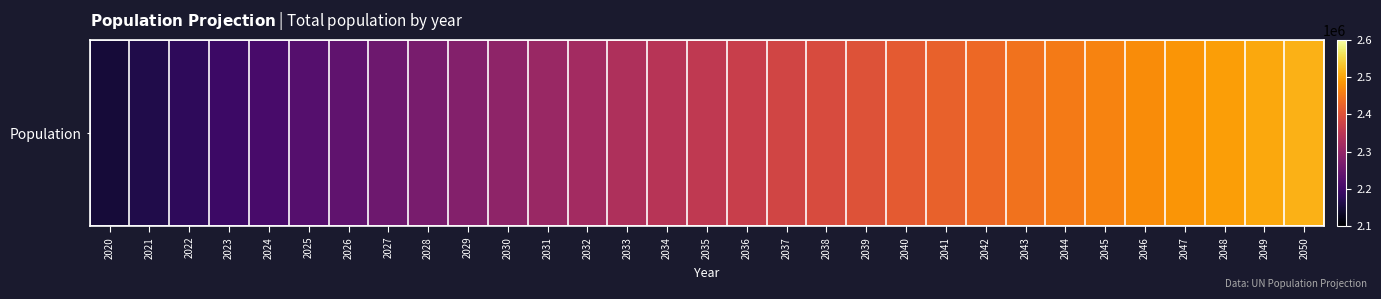

List the labels in order of value, largest first.

2050, 2049, 2048, 2047, 2046, 2045, 2044, 2043, 2042, 2041, 2040, 2039, 2038, 2037, 2036, 2035, 2034, 2033, 2032, 2031, 2030, 2029, 2028, 2027, 2026, 2025, 2024, 2023, 2022, 2021, 2020